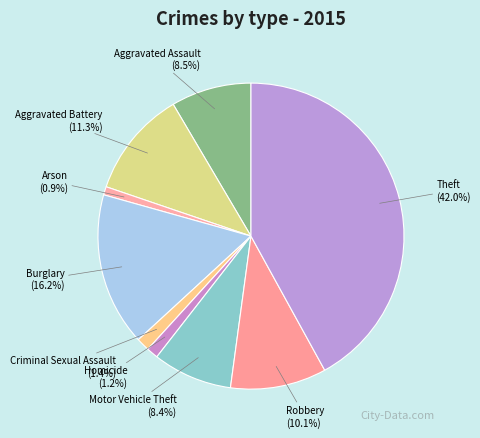

Which has a higher value, Robbery or Aggravated Assault?

Robbery